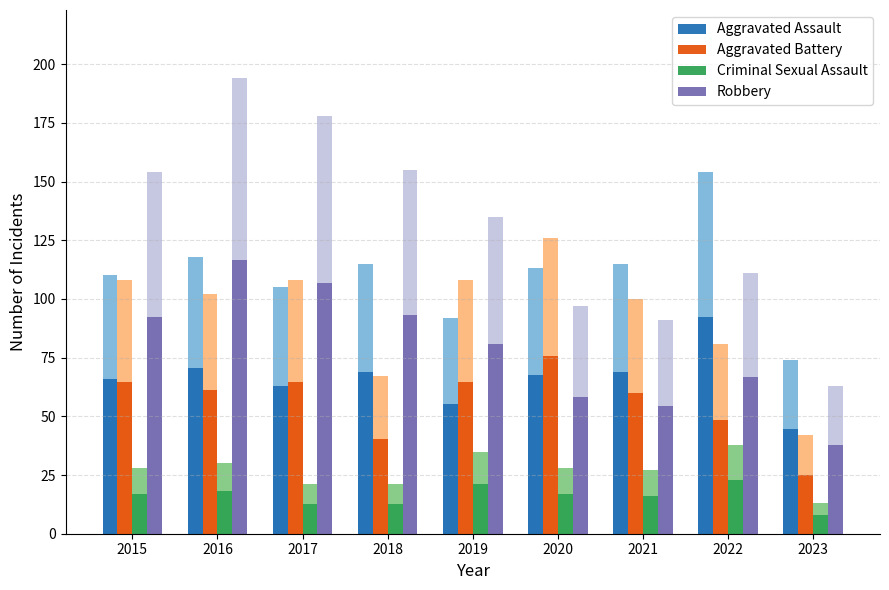

Between 2017 and 2020, which is larger?

2020